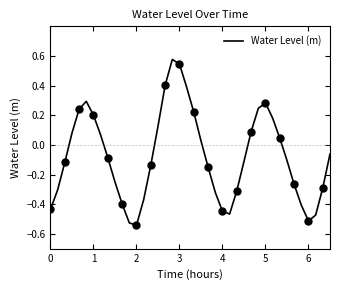

What is the difference between the second highest and minimum values?

1.1